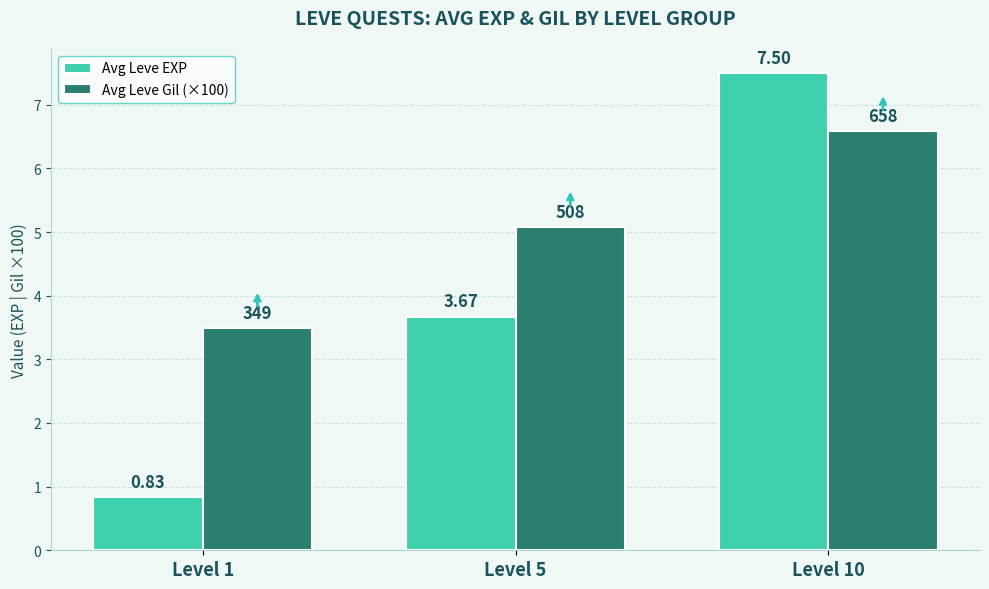

How many series are shown in this chart?

2